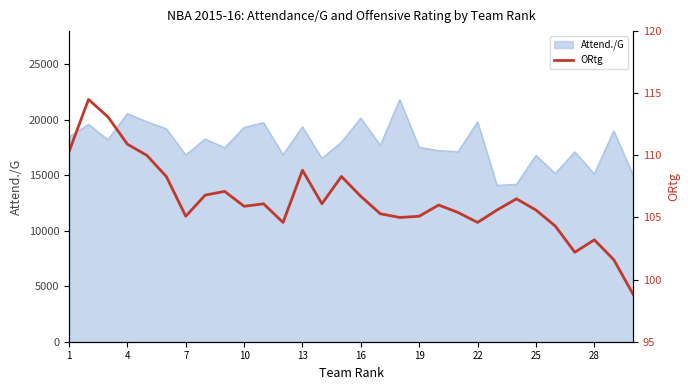

The value of Attend./G at 13 is 19368. True or false?

True